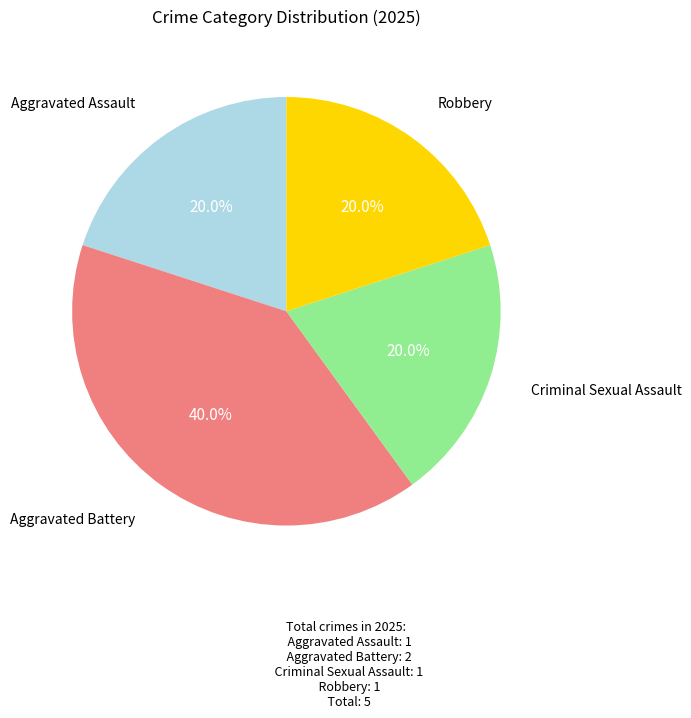

How many slices are in this pie chart?

4